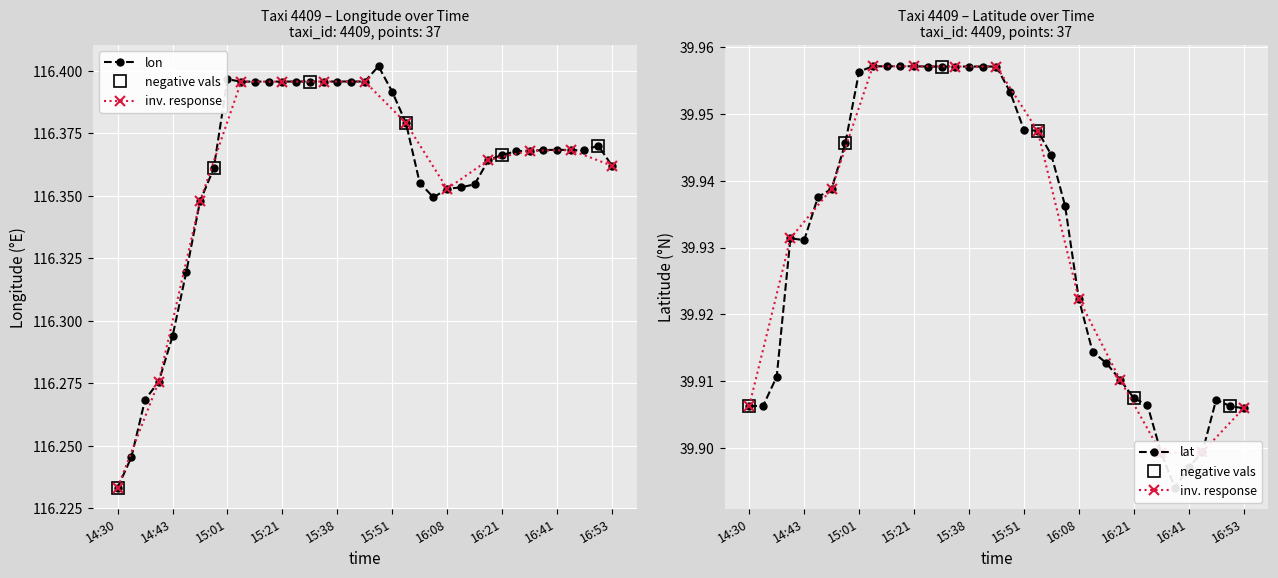

Is this an area chart (filled region under the line)?

No